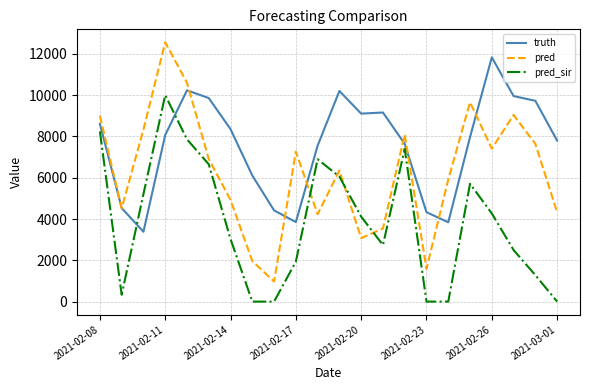

Is this an area chart (filled region under the line)?

No